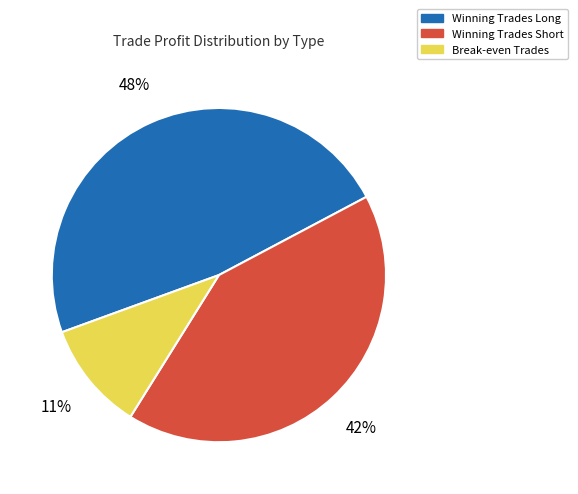

How many segments does this pie chart have?

3